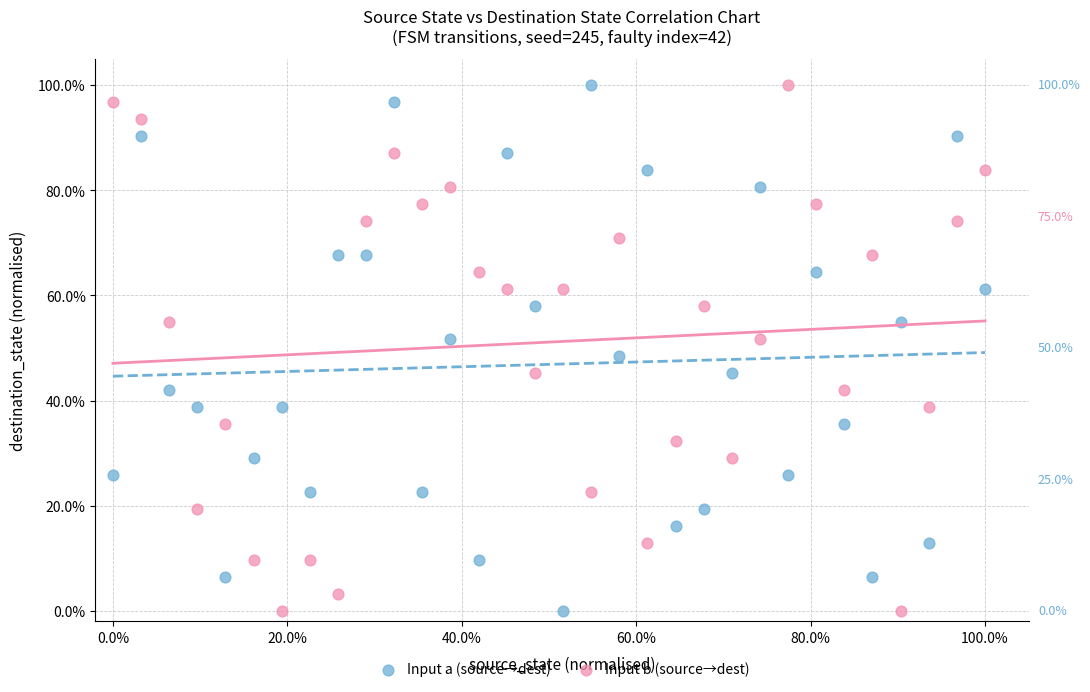

What are all the series names shown in the legend?

Input a (source→dest), Input b (source→dest)